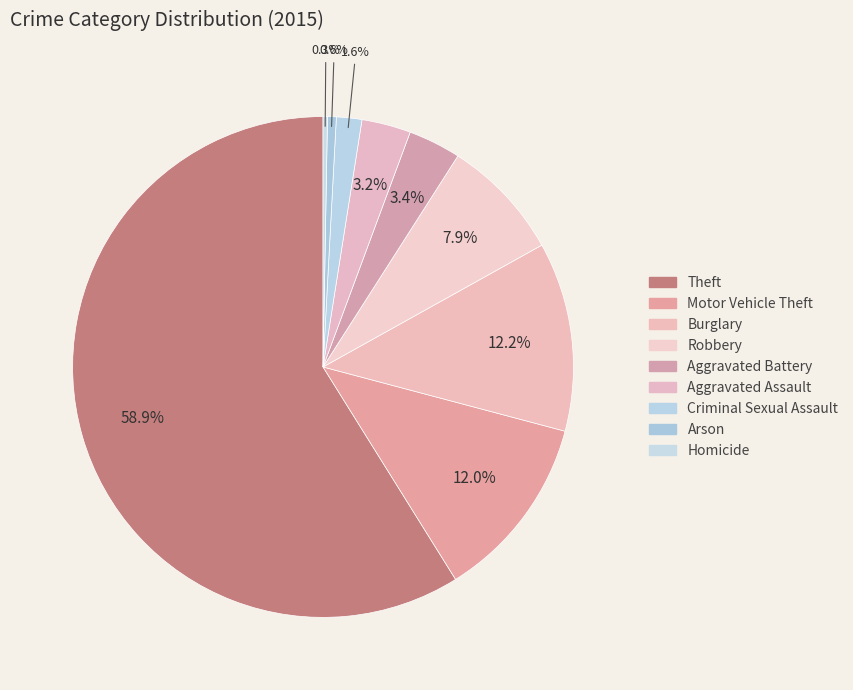

Which category has the smallest portion of the pie?

Homicide